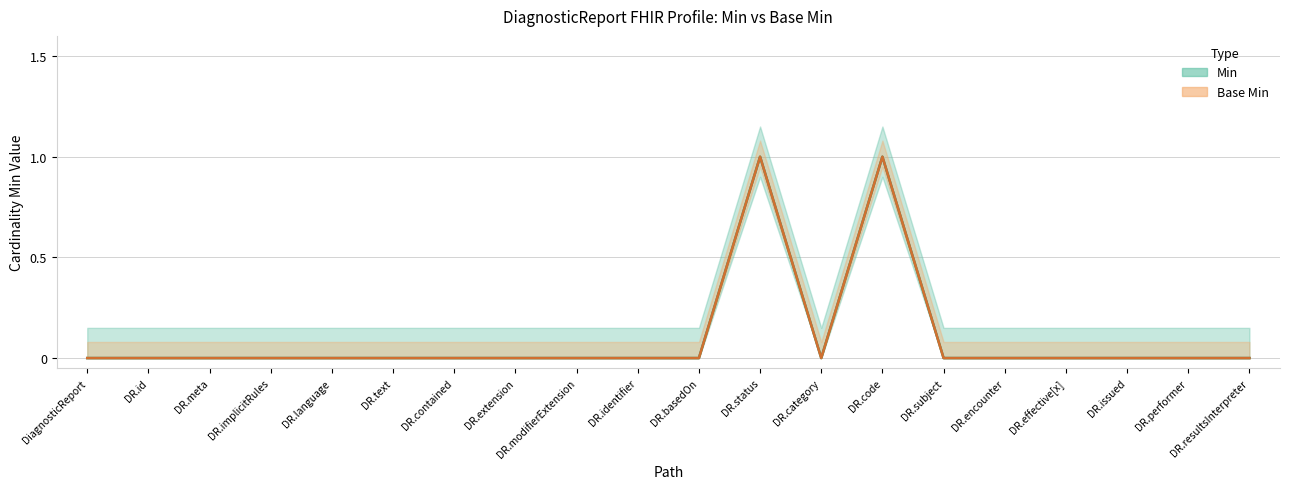

Where is the first local maximum for Min?

DR.status